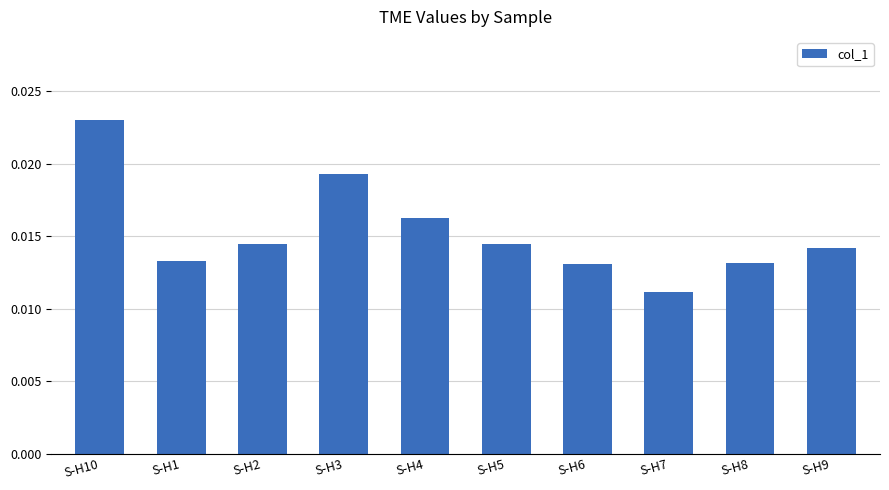

At which category does the chart reach its peak across all series?

S-H10